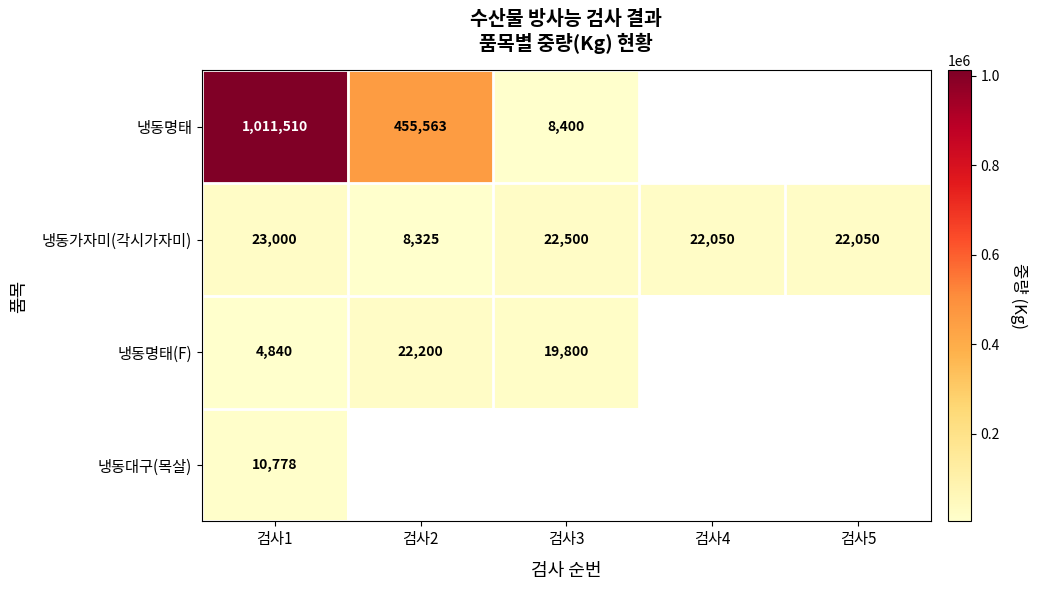

The 냉동명태 series shows 687332 at 검사2. True or false?

False